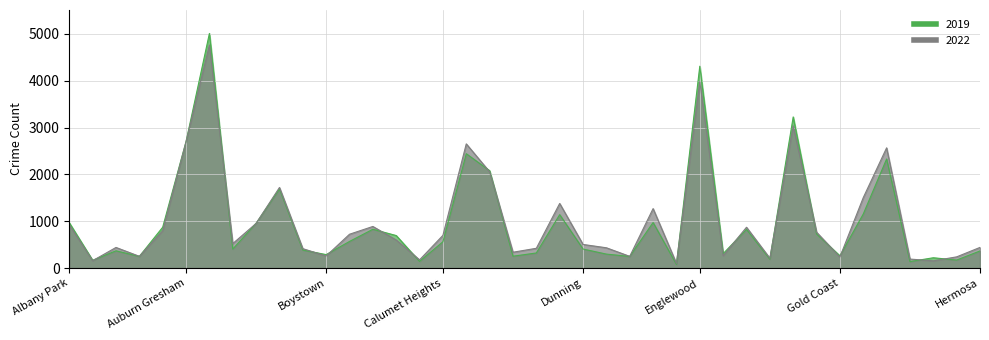

At which category is the sum across all series the highest?

Austin